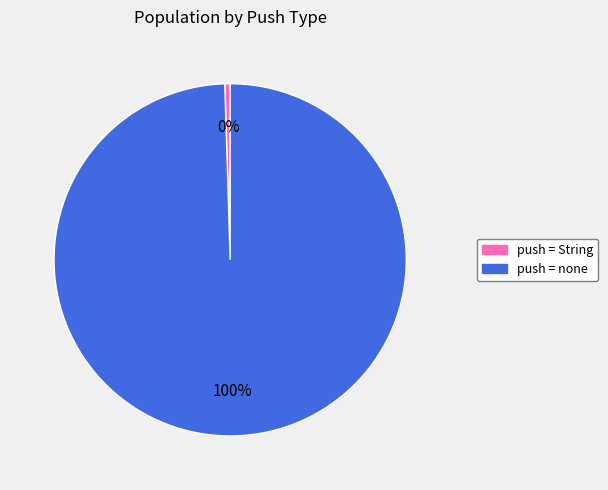

Is there any slice that represents more than half of the pie?

Yes